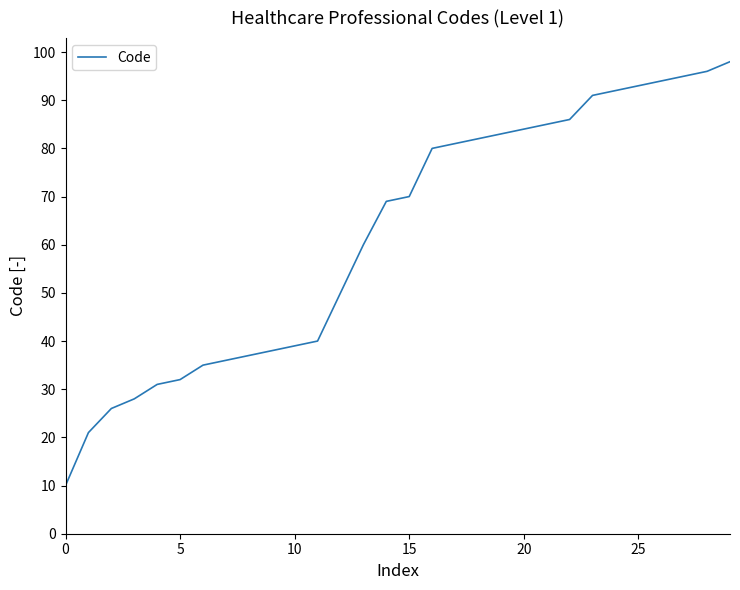

Count the number of data series in this chart.

1